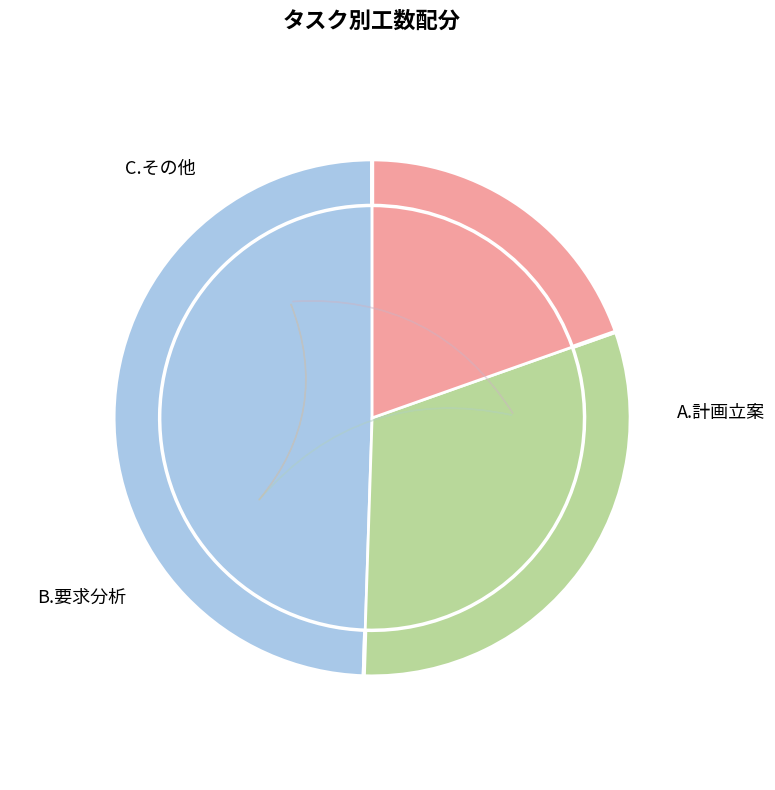

What percentage is NOT represented by A.計画立案?

50.5%